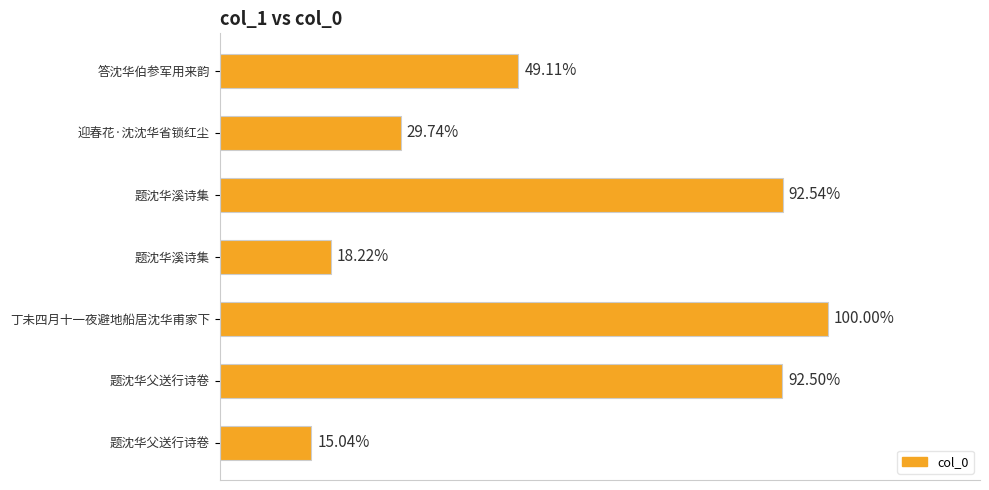

Does the chart contain any negative values?

No